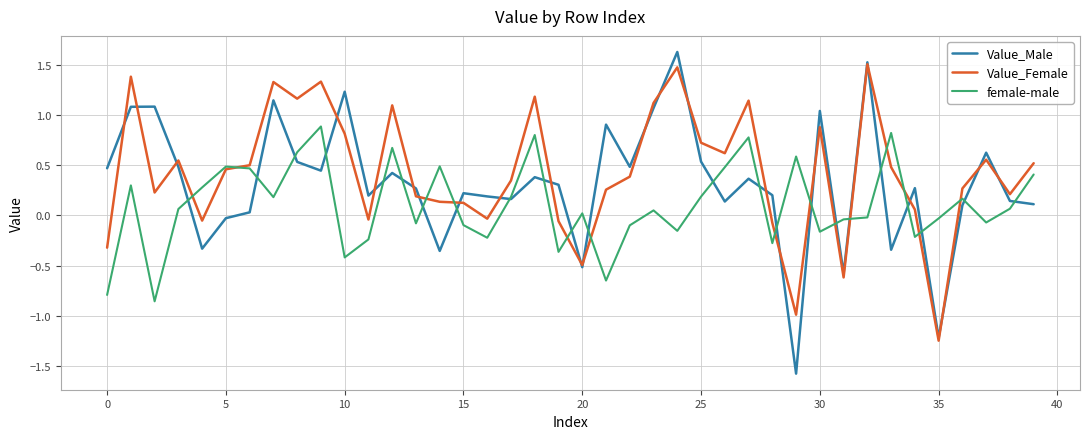

Which series has the largest range (max minus min)?

Value_Male